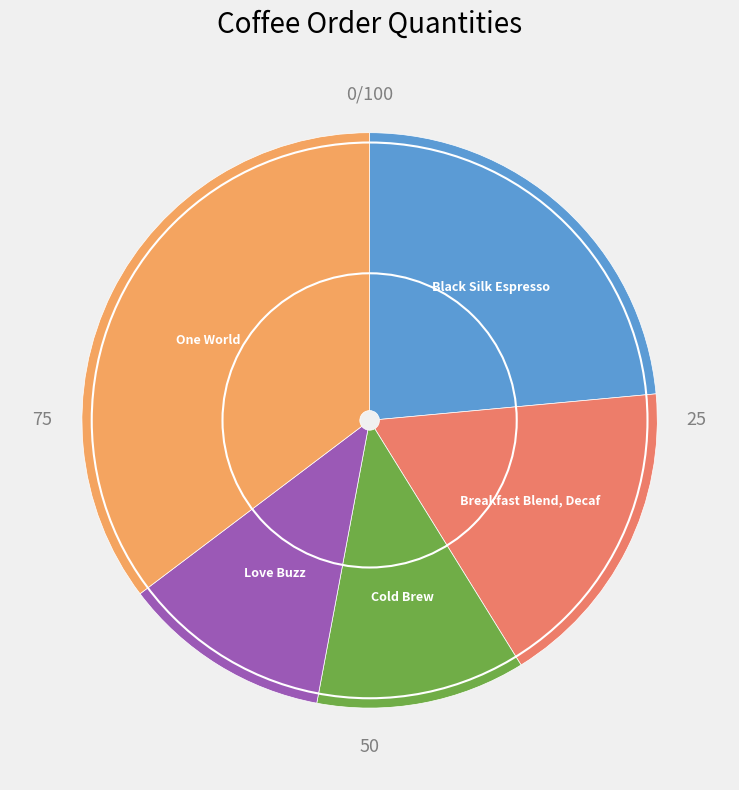

Is there a majority slice in this chart?

No